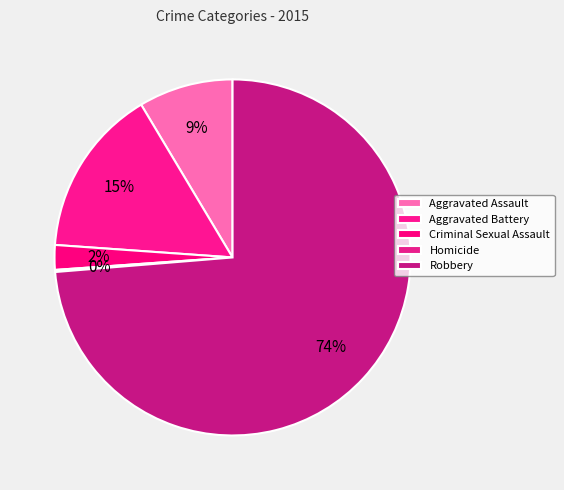

Combined, what portion of the pie is Aggravated Battery and Homicide?

15.5%